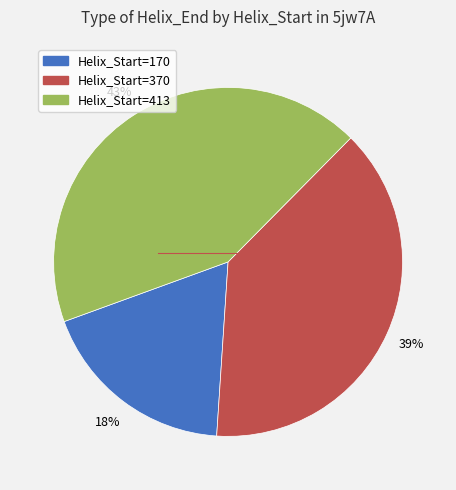

To the nearest percent, what is the difference between the largest and smallest slice percentages?

25%